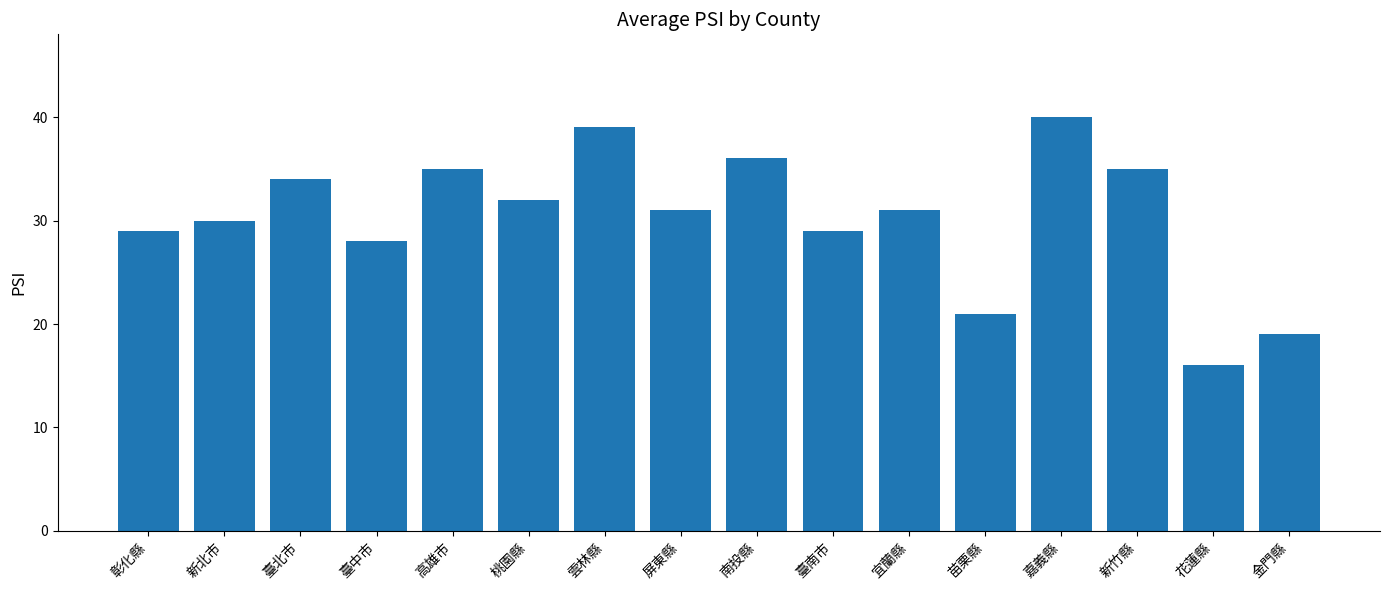

True or false: the data shows 55 at 桃園縣.

False